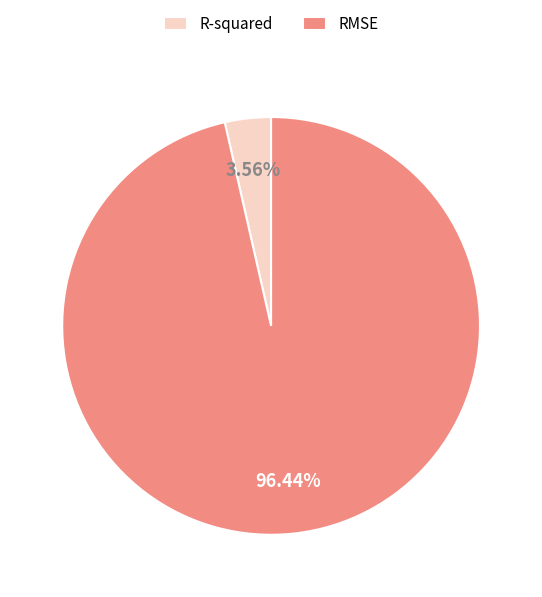

Count the number of slices in the pie.

2